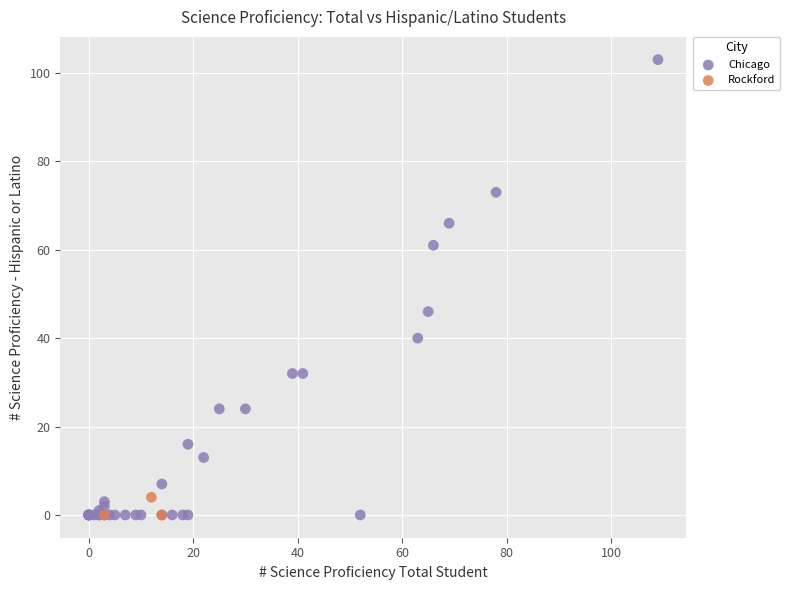

Which series has the largest Y range (max minus min)?

Chicago